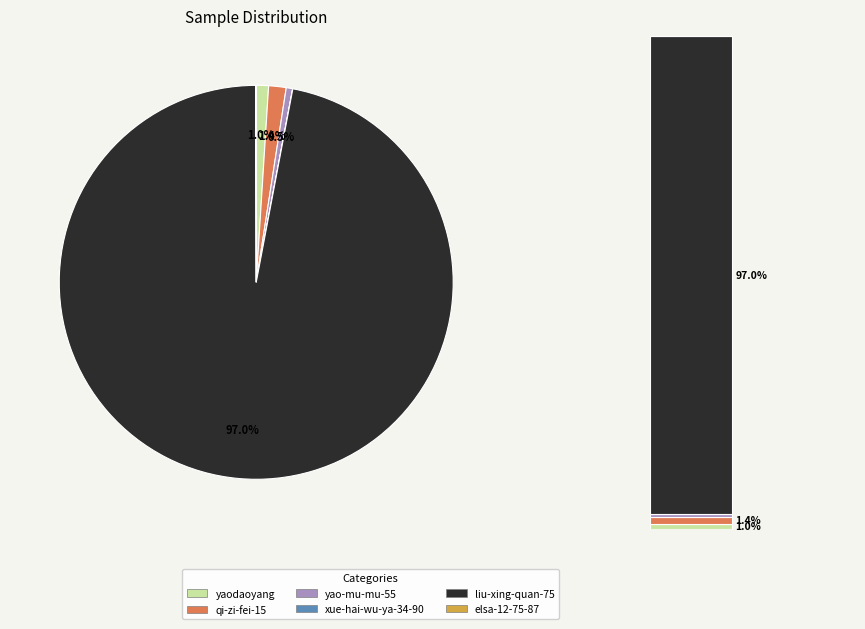

The liu-xing-quan-75 slice represents 99% of the pie. True or false?

False